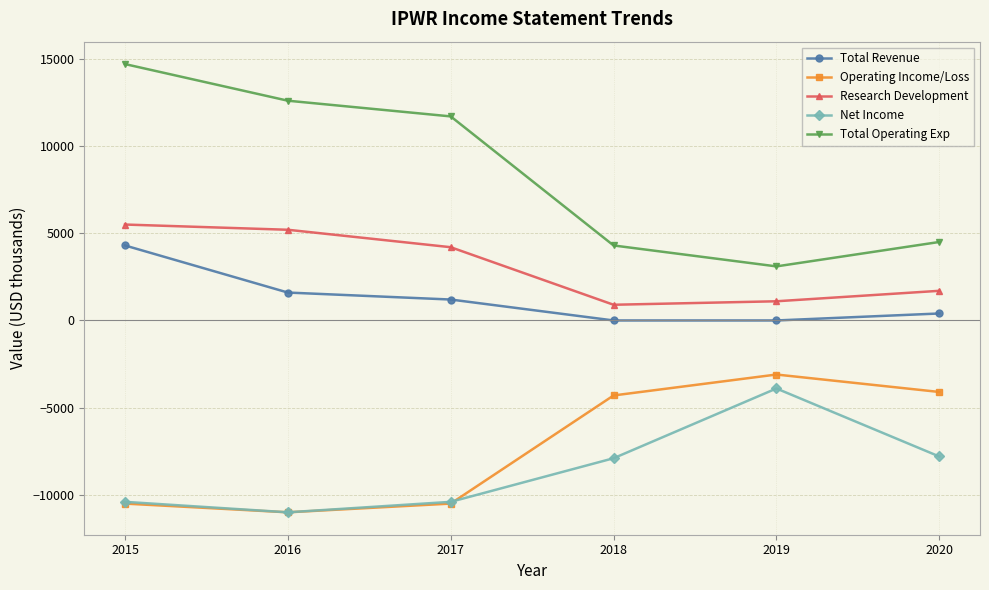

Where is the first local minimum for Net Income?

2016